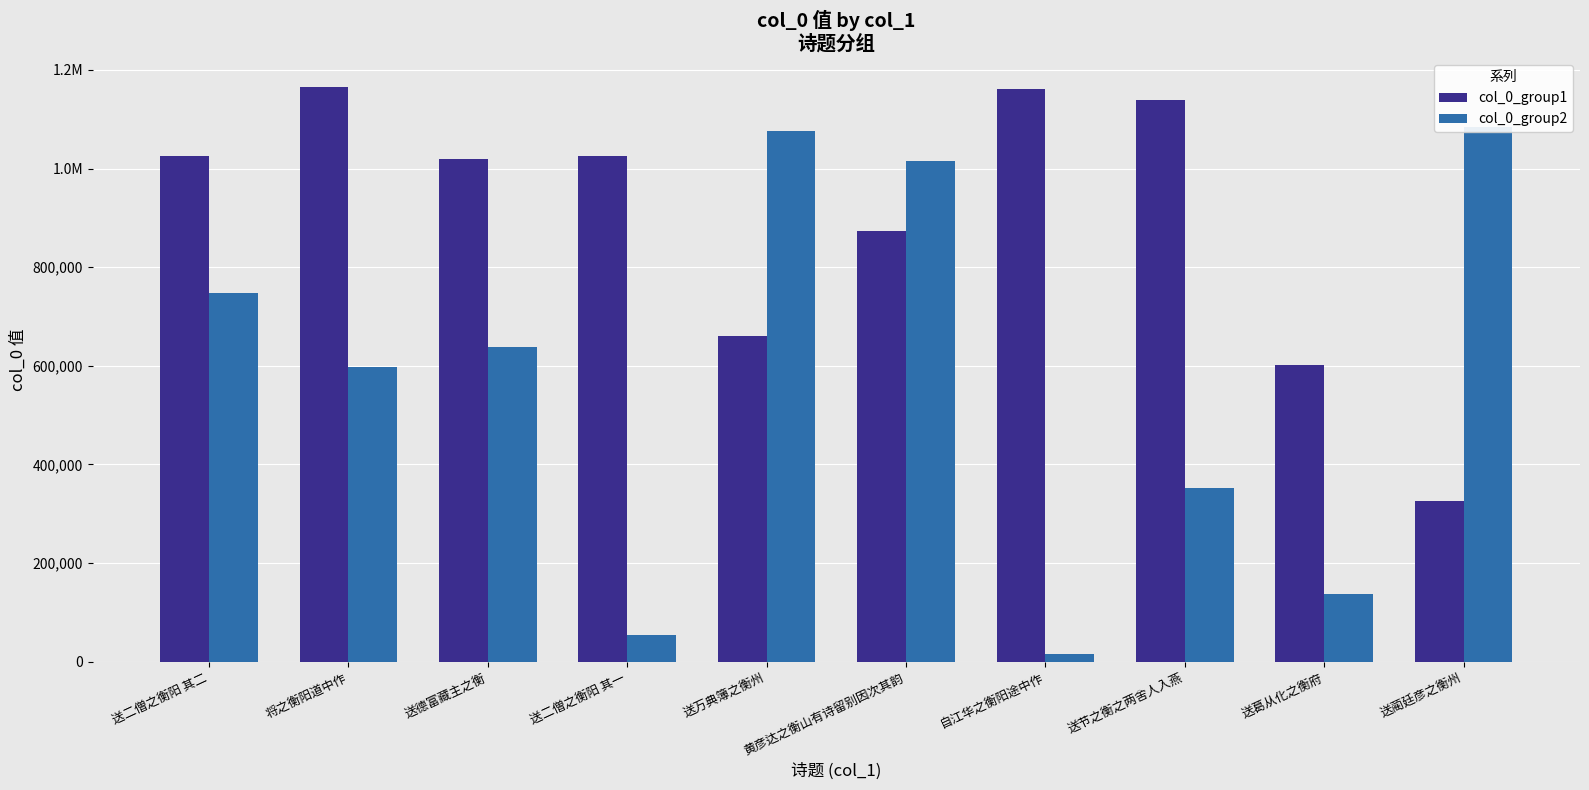

Is the value of col_0_group1 at 黄彦达之衡山有诗留别因次其韵 greater than the value of col_0_group2 at 黄彦达之衡山有诗留别因次其韵?

No